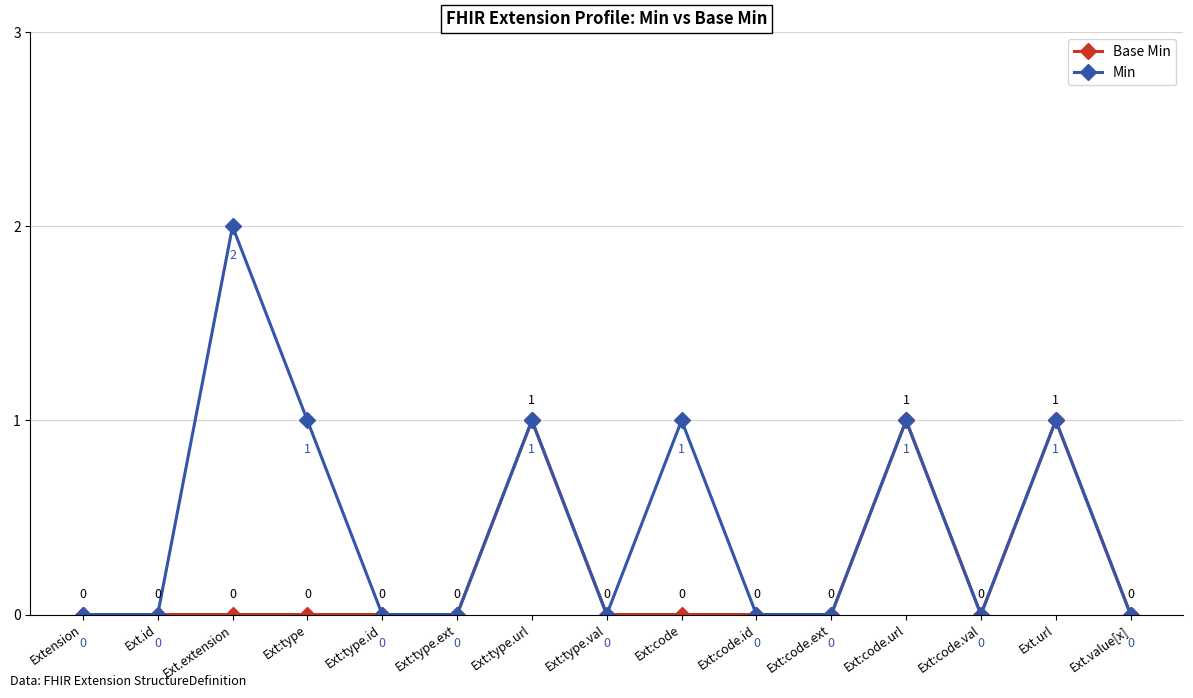

Reading left to right, extract all data points from this chart.

Base Min: Extension=0	Ext.id=0	Ext.extension=0	Ext:type=0	Ext:type.id=0	Ext:type.ext=0	Ext:type.url=1	Ext:type.val=0	Ext:code=0	Ext:code.id=0	Ext:code.ext=0	Ext:code.url=1	Ext:code.val=0	Ext.url=1	Ext.value[x]=0
Min: Extension=0	Ext.id=0	Ext.extension=2	Ext:type=1	Ext:type.id=0	Ext:type.ext=0	Ext:type.url=1	Ext:type.val=0	Ext:code=1	Ext:code.id=0	Ext:code.ext=0	Ext:code.url=1	Ext:code.val=0	Ext.url=1	Ext.value[x]=0